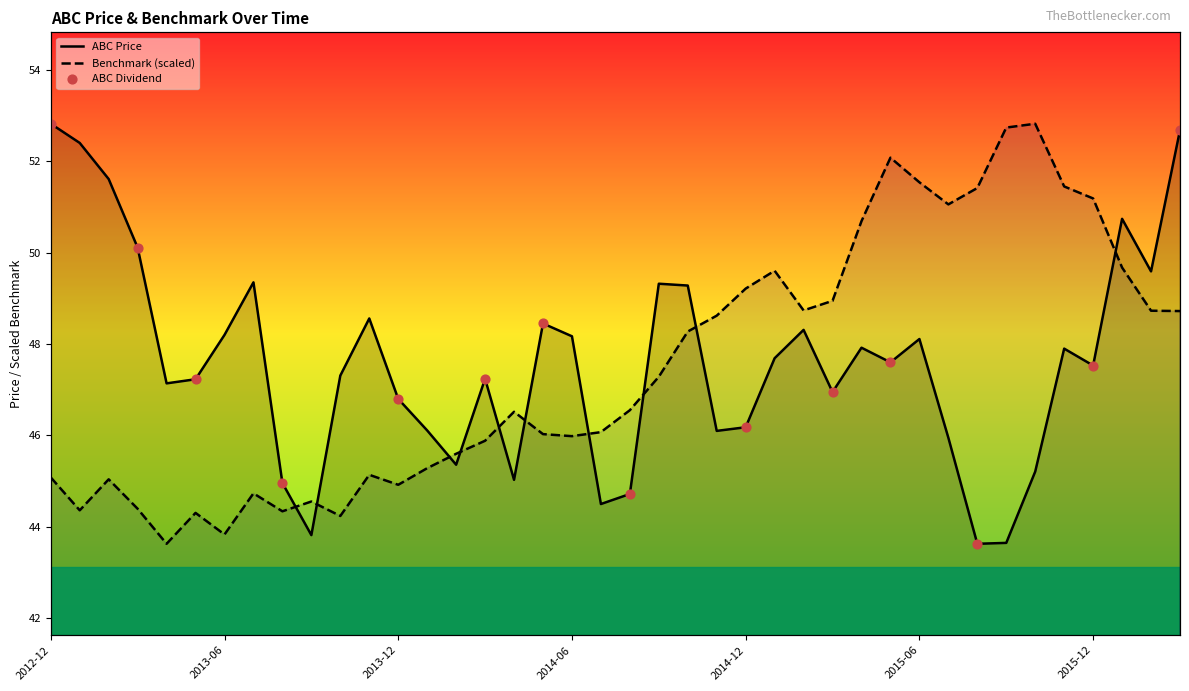

Is the value of ABC Price at 2013-10 greater than the value of Benchmark at 2015-05?

No